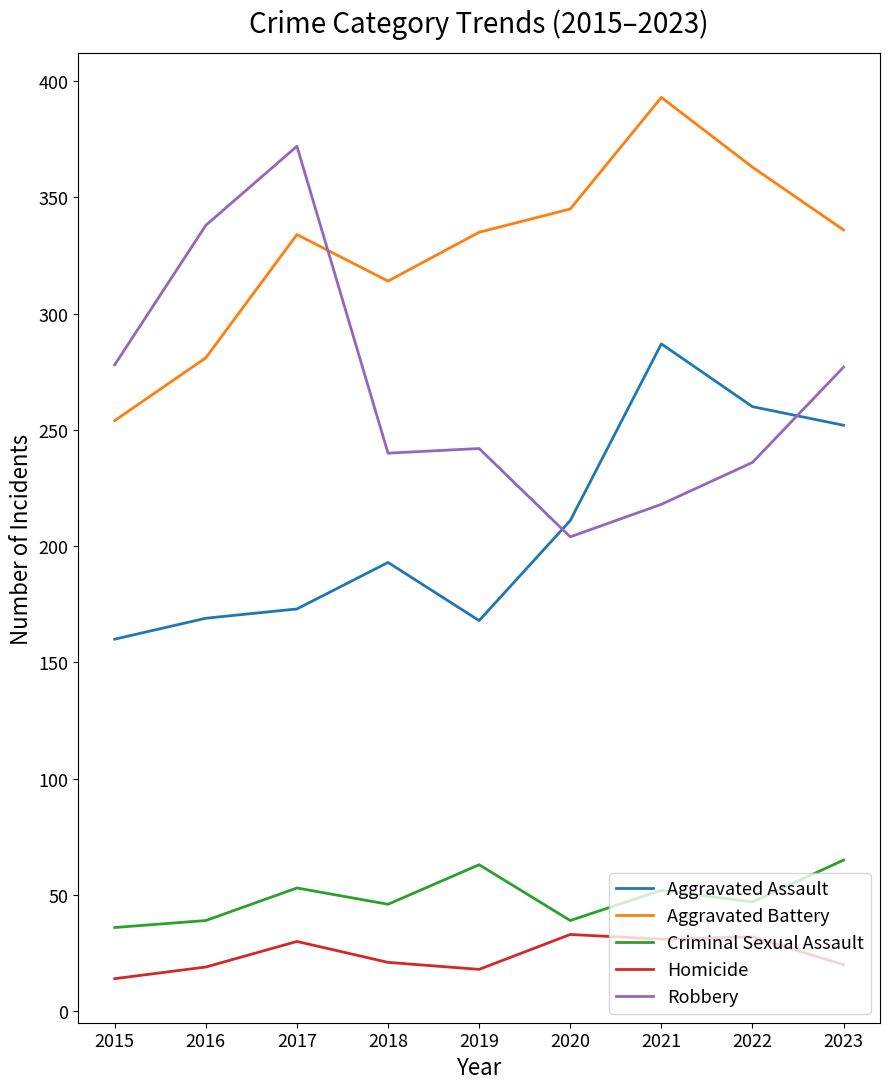

What is the sum of all Criminal Sexual Assault values?

440